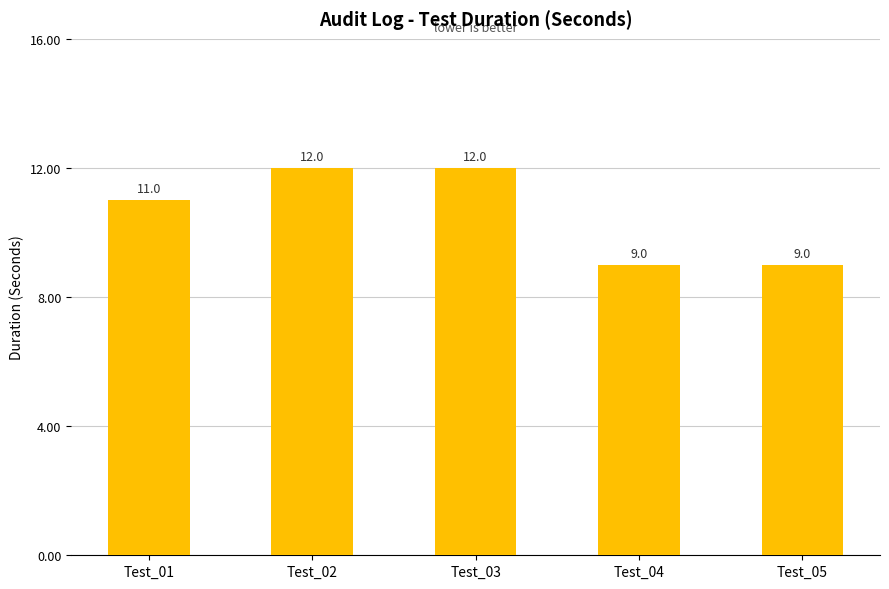

The chart shows a value of 3 at Test_05. True or false?

False